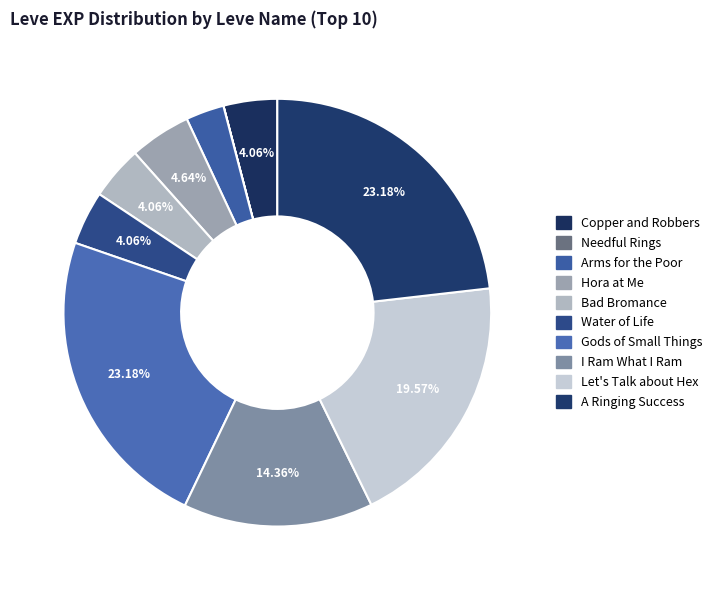

What is the change in value from Hora at Me to I Ram What I Ram?

+1510